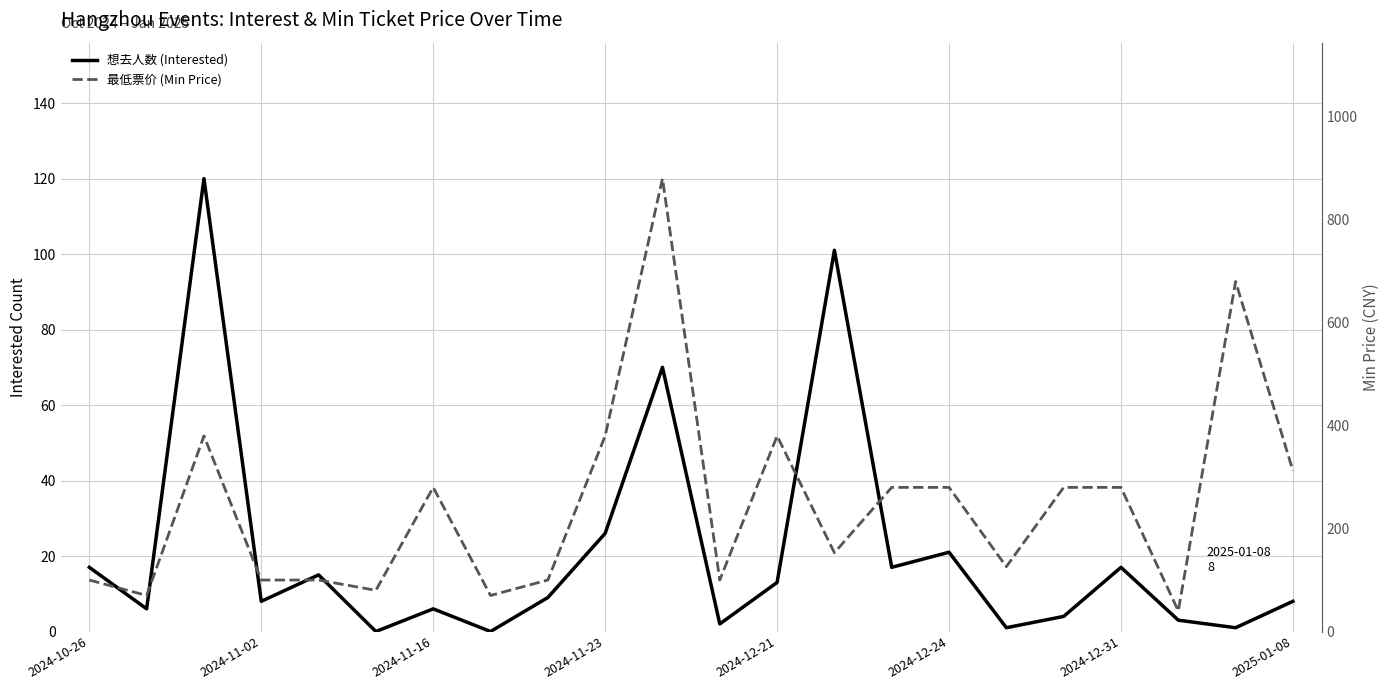

Is the value of 最低票价 (Min Price) at 11 greater than the value of 想去人数 (Interested) at 2024-12-31?

Yes